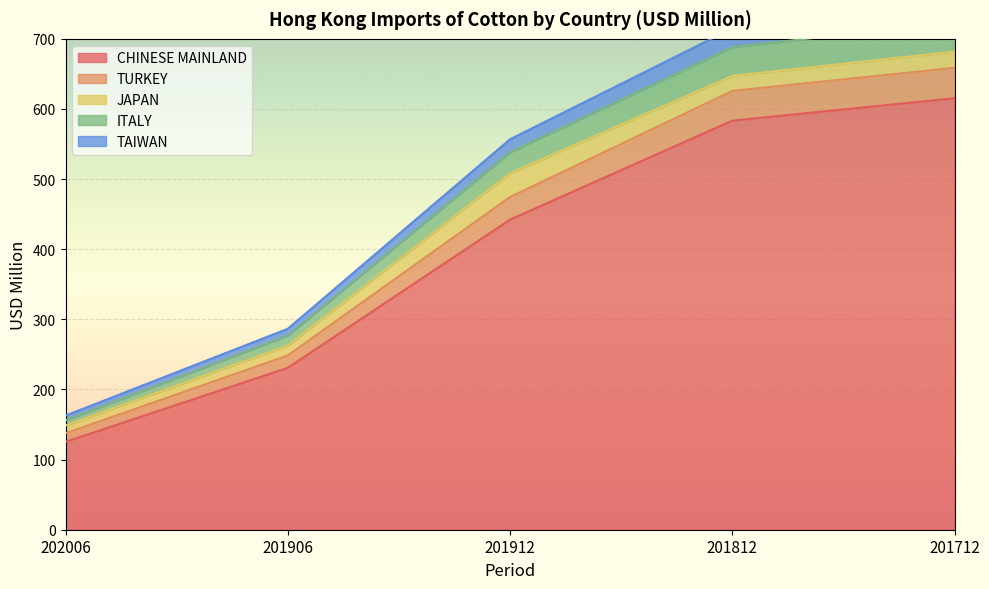

Which has a higher value, 201712 or 202006?

201712